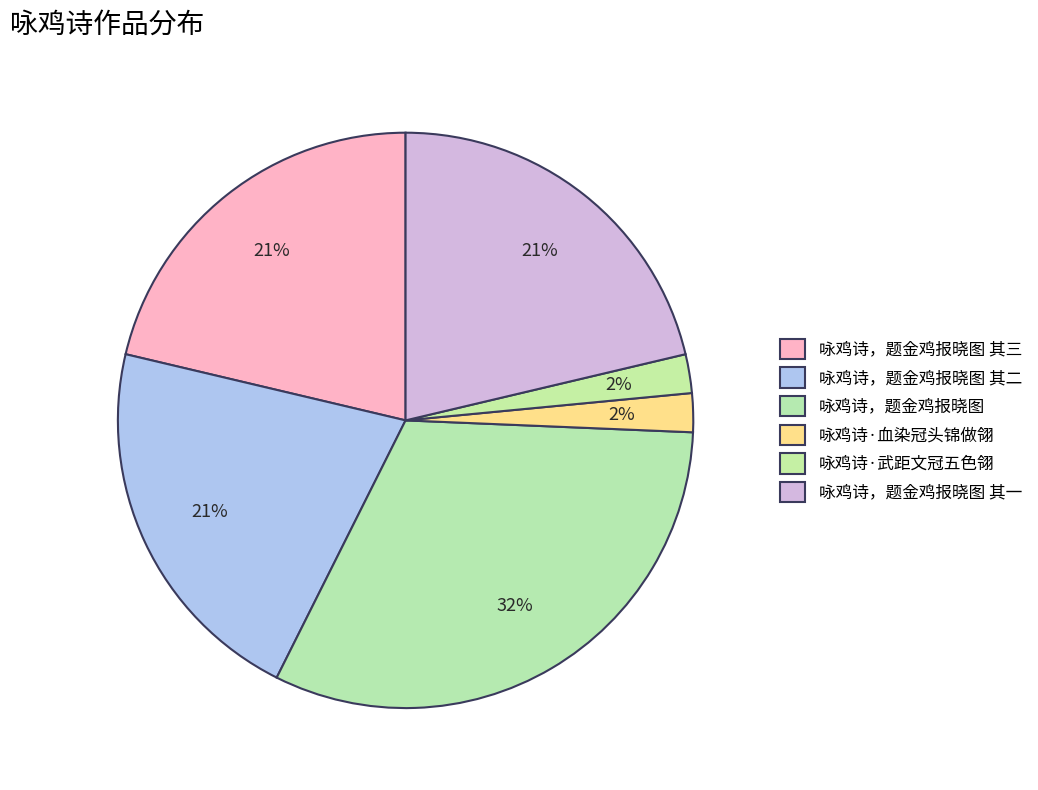

Is the sum of 咏鸡诗，题金鸡报晓图 其一 and 咏鸡诗·武距文冠五色翎 greater than half?

No